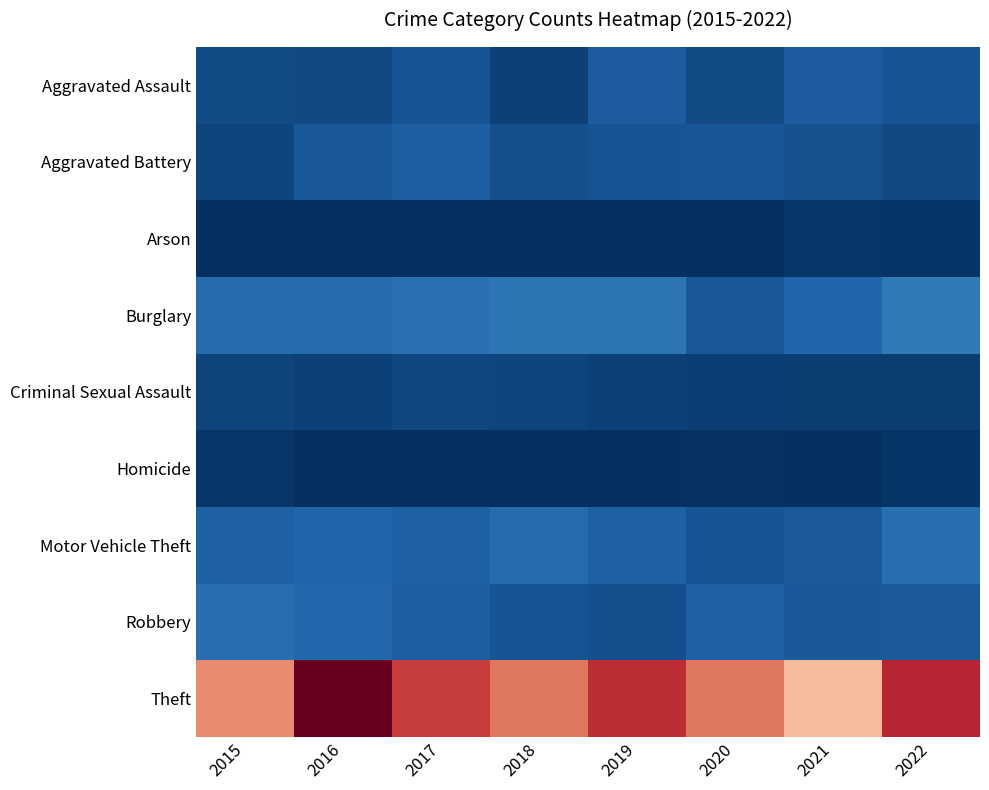

Rank the series at 2019 from lowest to highest value.

Homicide, Arson, Criminal Sexual Assault, Robbery, Aggravated Battery, Aggravated Assault, Motor Vehicle Theft, Burglary, Theft